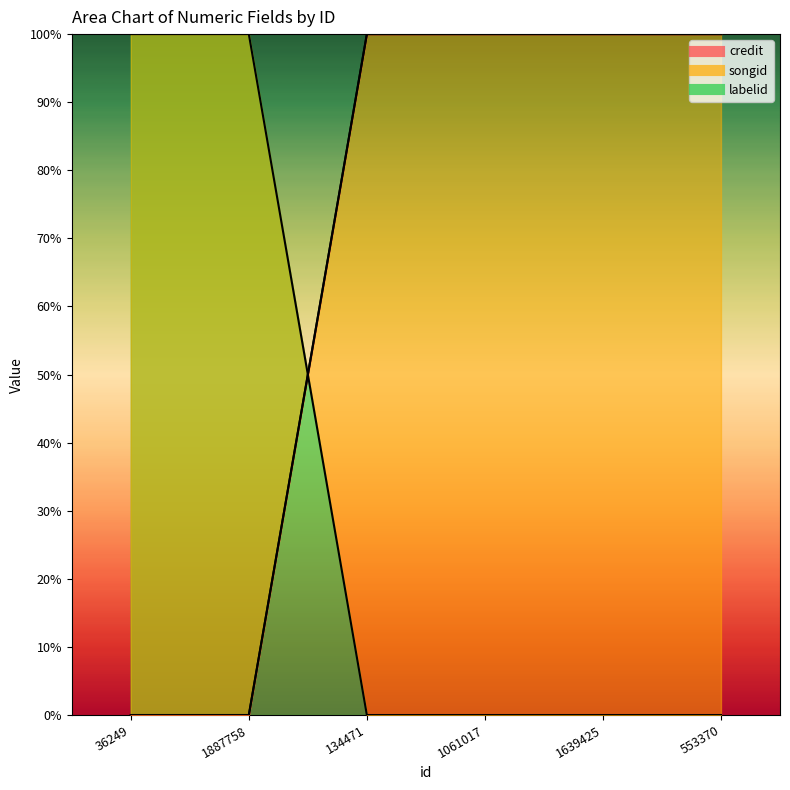

Is the value of songid at 1061017 greater than the value of labelid at 1061017?

Yes